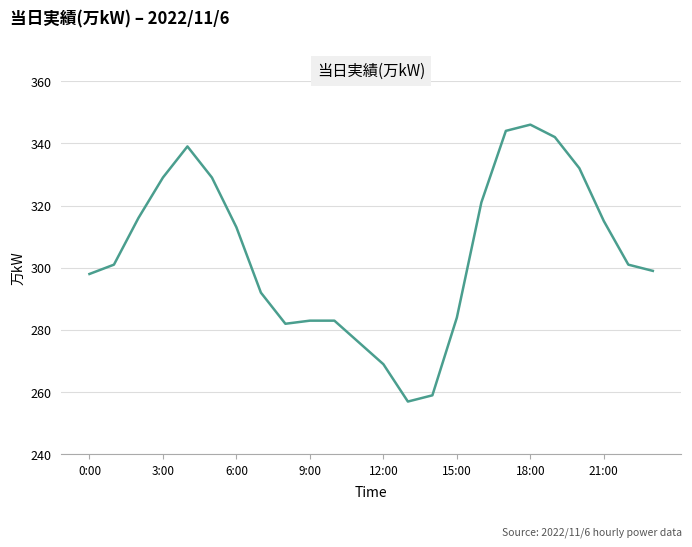

What is the sum of all values?

7310